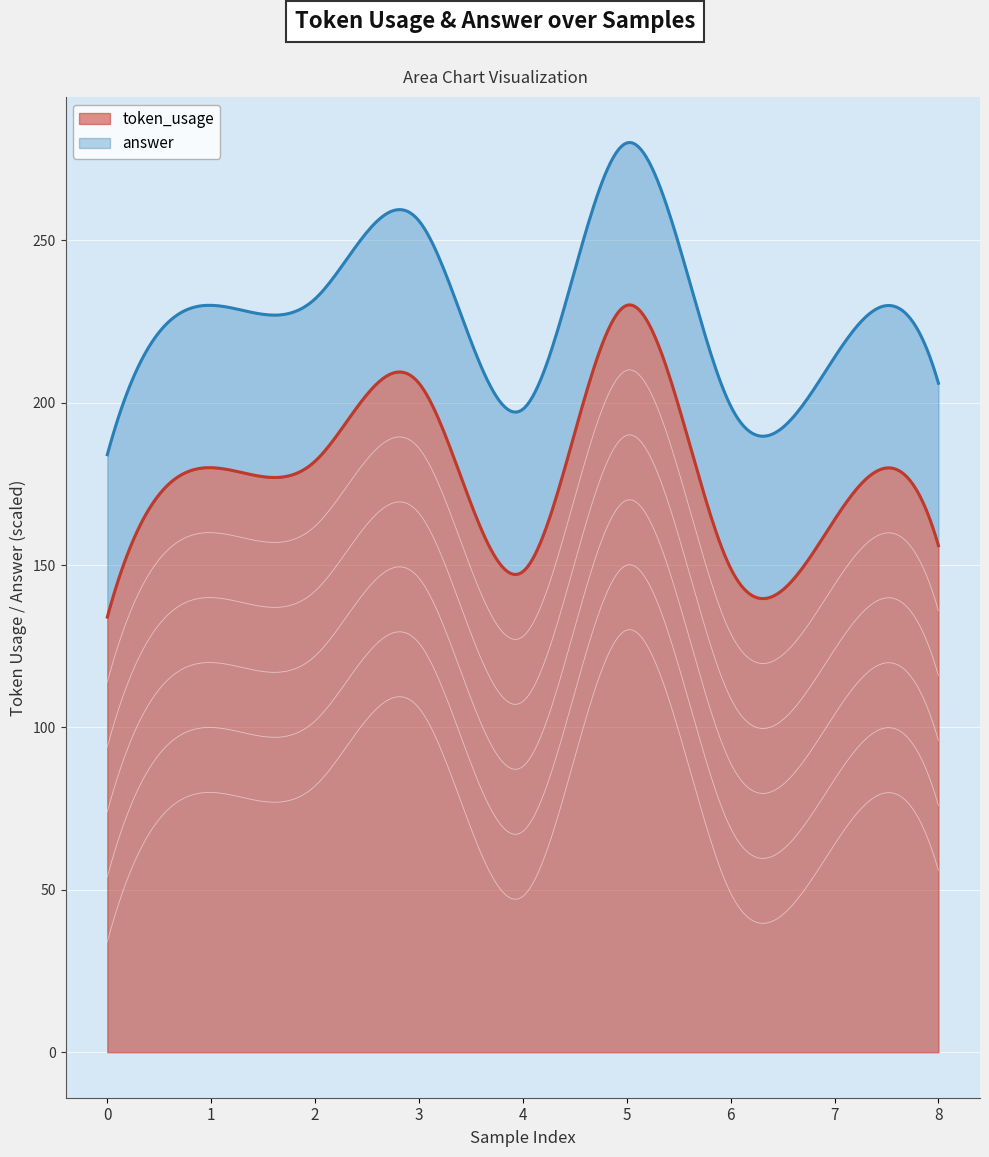

The value of token_usage at 7 is 164. True or false?

True